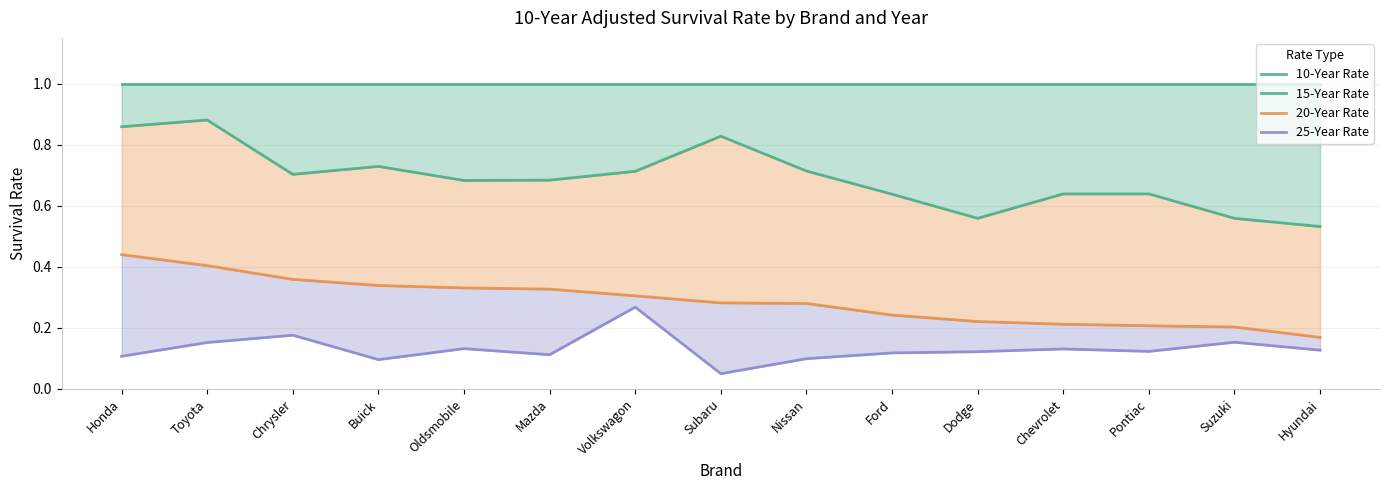

Is it true that 10-Year Rate equals 1.0 at Volkswagon?

True